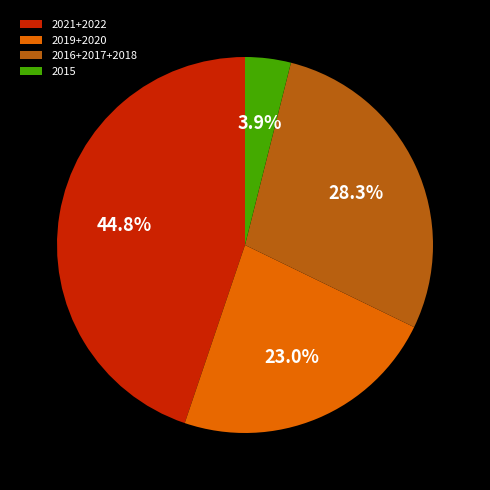

What is the smallest slice in the pie chart?

2015